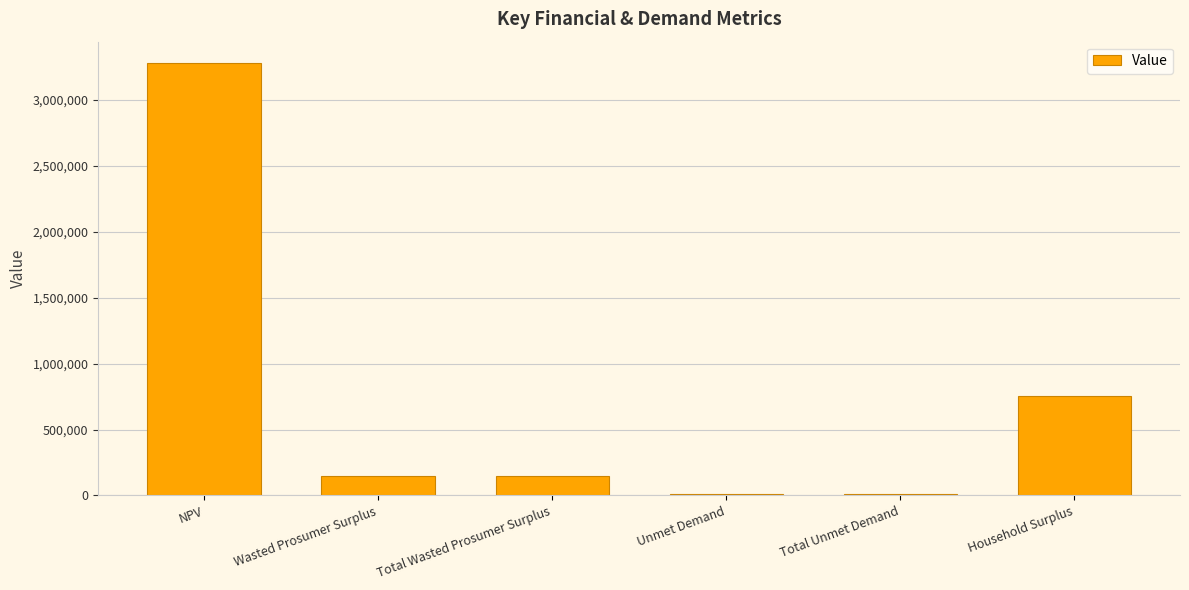

At which label is the value closest to 1642331?

Household Surplus